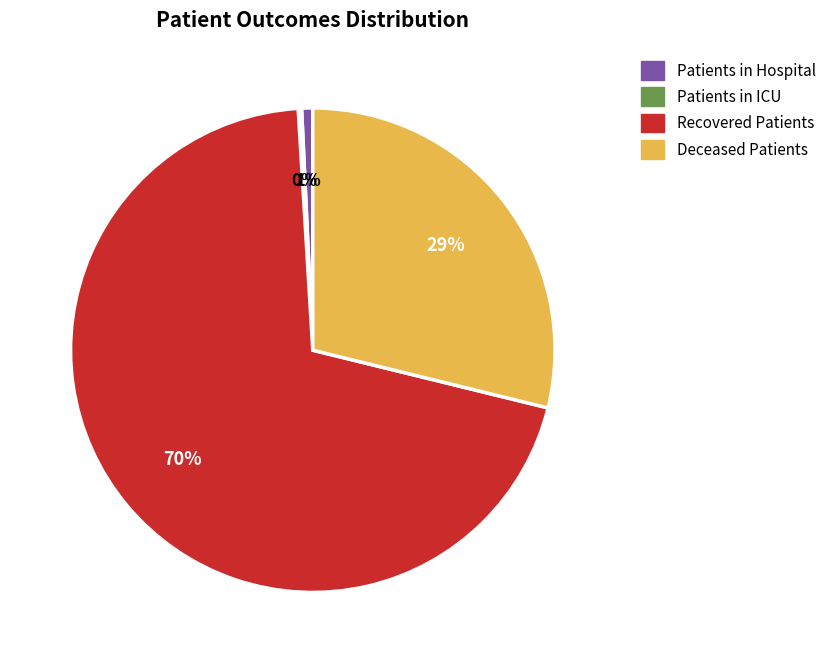

Combined, do Deceased Patients and Patients in Hospital account for over 50%?

No